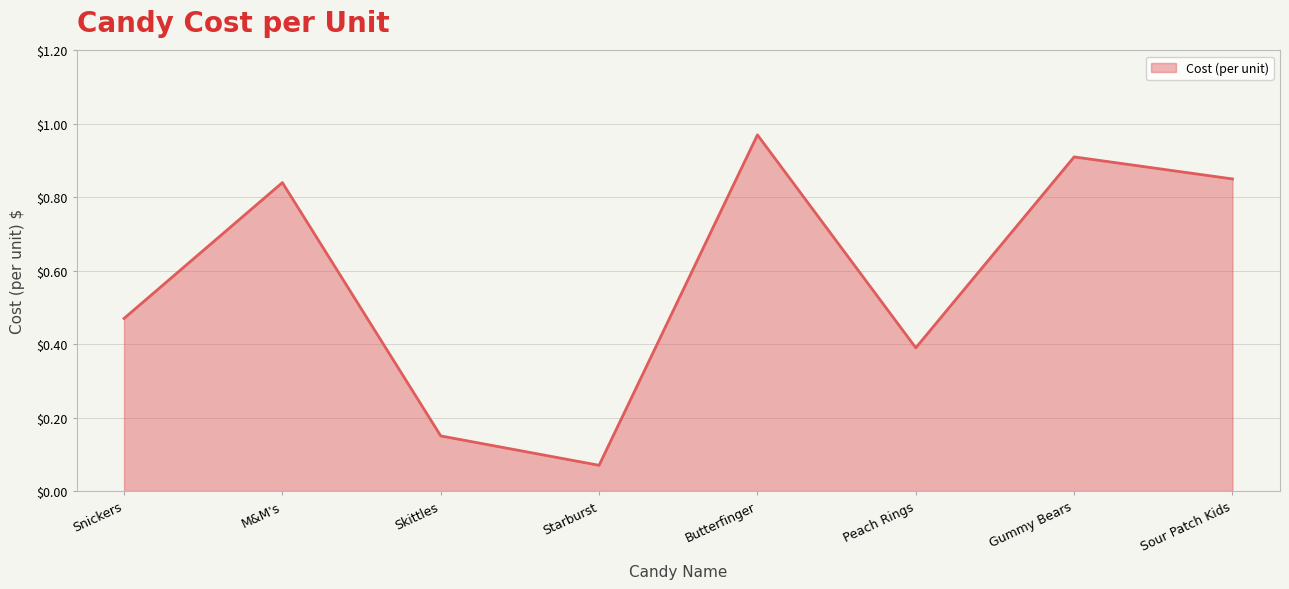

True or false: there are more than 1 points higher than both neighbors.

True